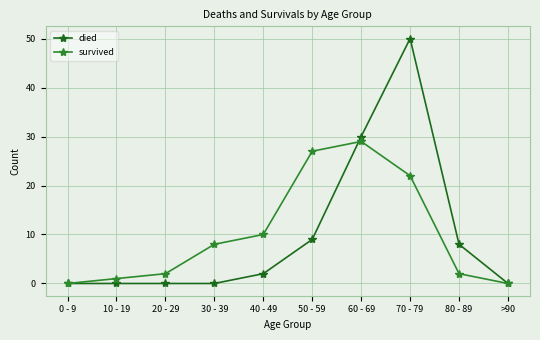

Where is the first local maximum for survived?

60 - 69